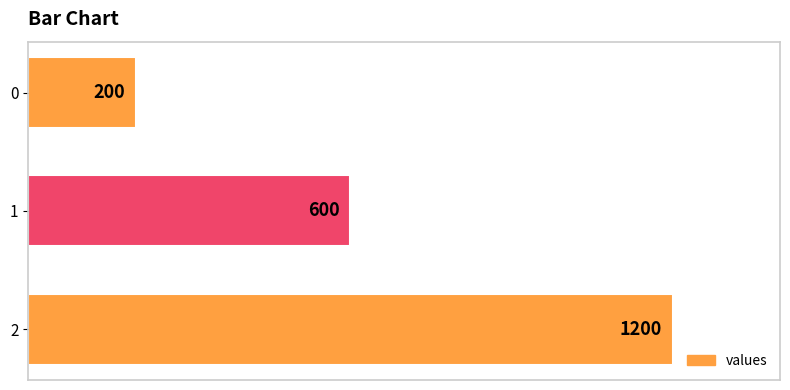

What is the approximate value at 1?

600